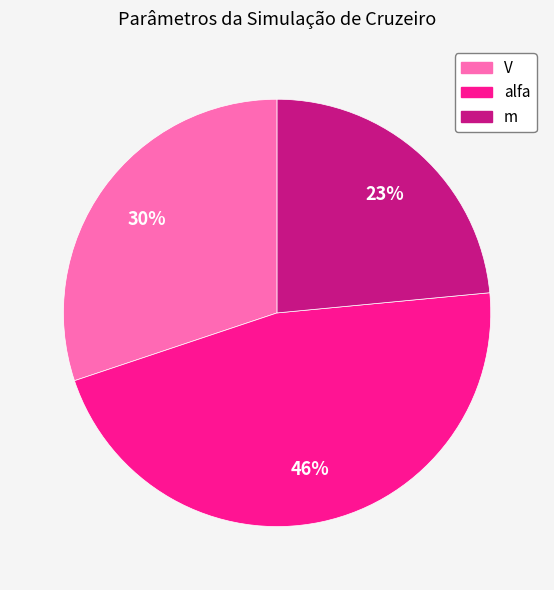

Between alfa and V, which is larger?

alfa